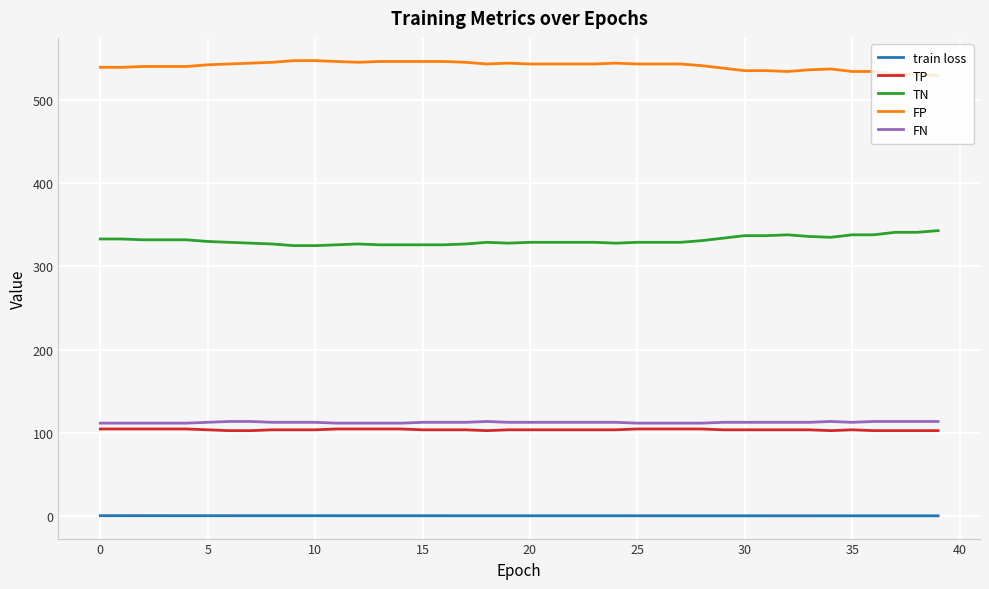

True or false: TN and train loss intersect in this chart.

False